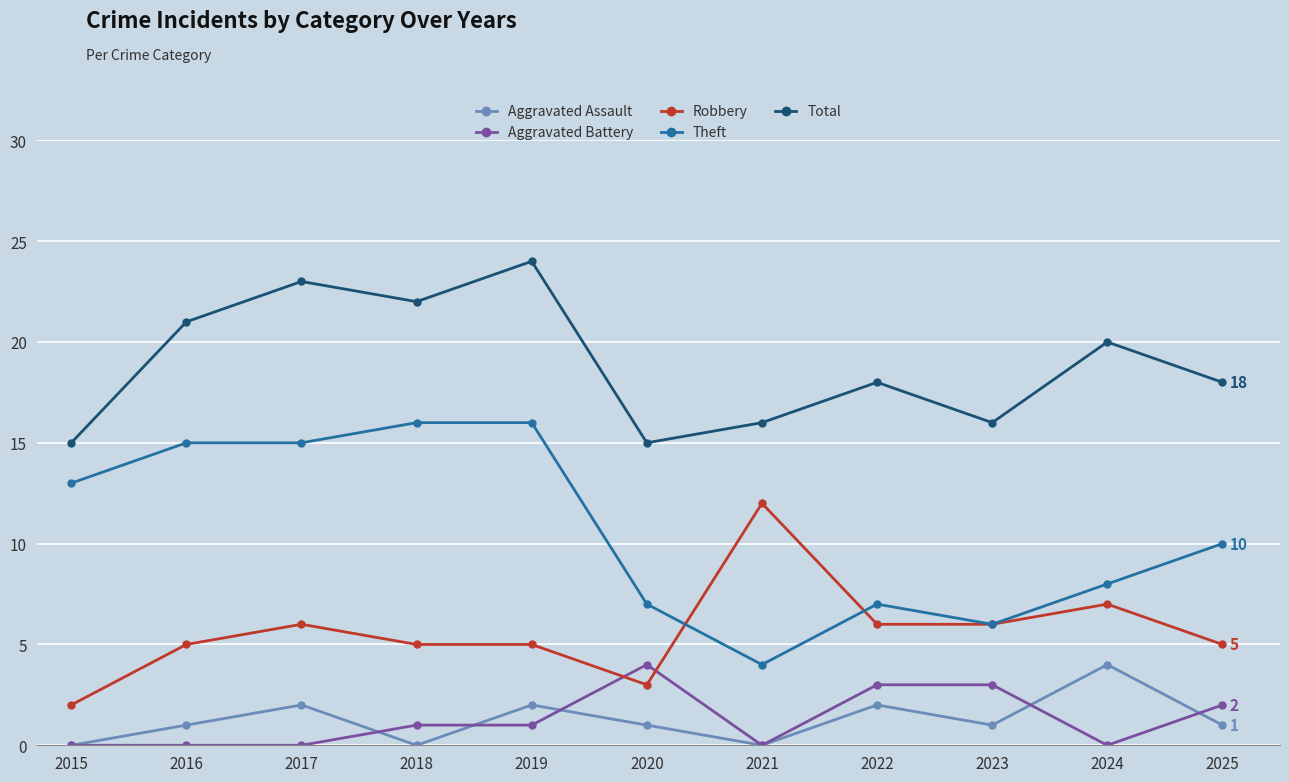

What is the sum of all Aggravated Assault values?

14